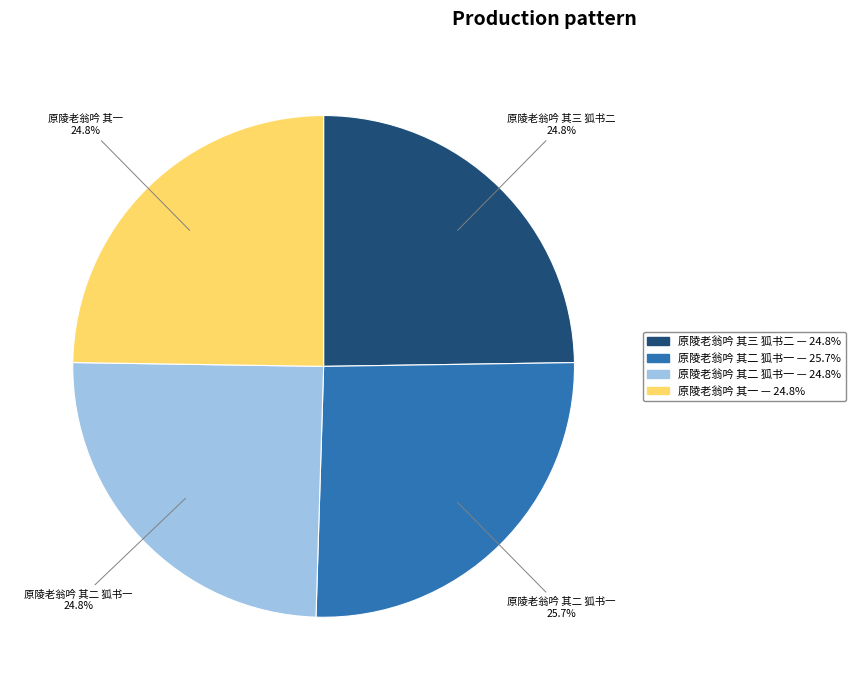

Is there a majority slice in this chart?

No